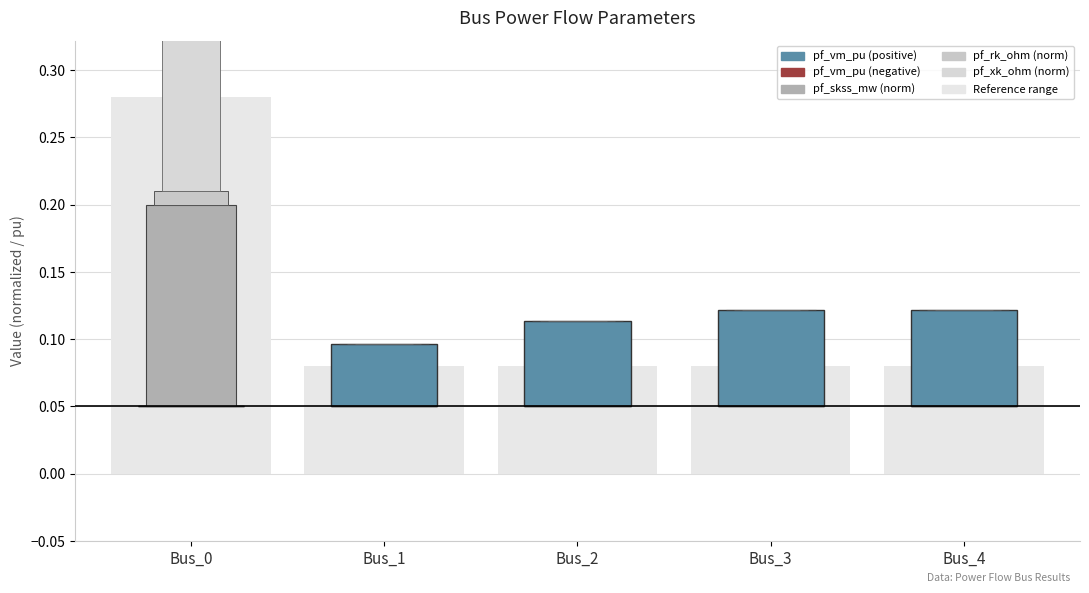

True or false: pf_skss_mw (norm) has a value of -0.1 at Bus_2.

False